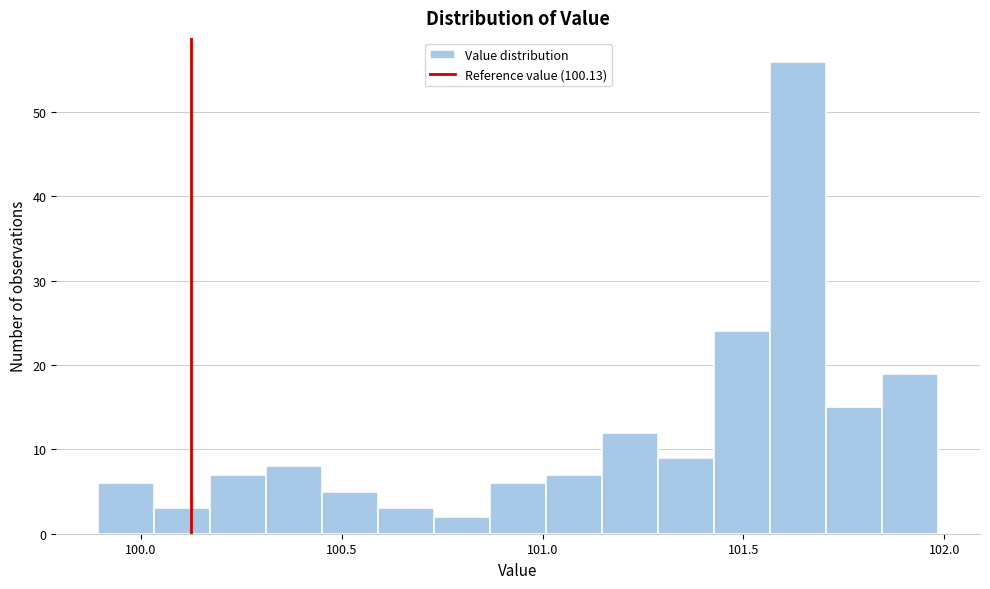

Around what value on the x-axis is the tallest bar? Give the approximate position of its centre, as read against the axis.

101.65